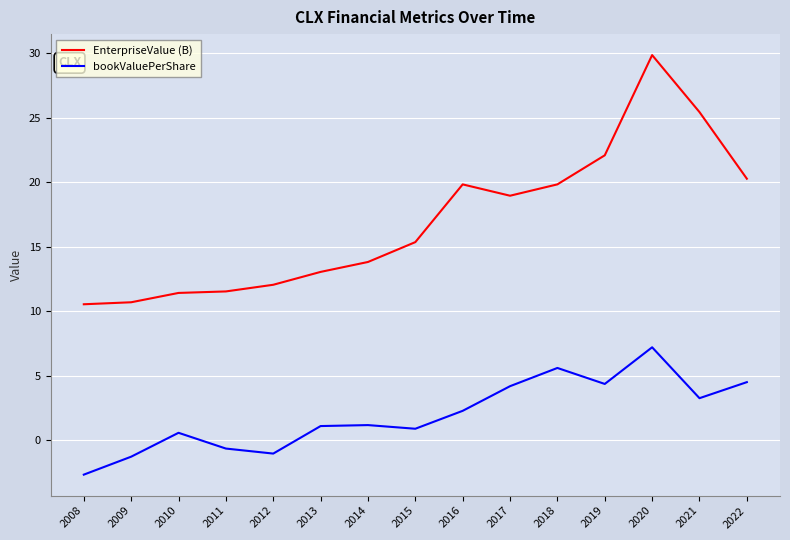

Rank the series by their average value, from highest to lowest.

EnterpriseValue (B), bookValuePerShare